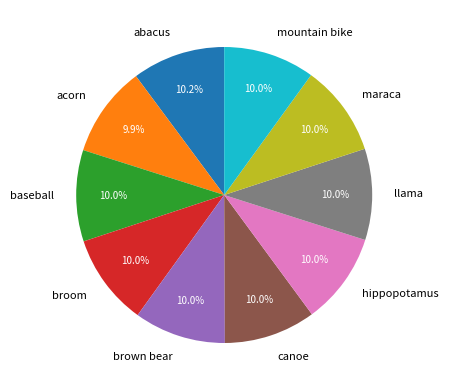

Is there any slice that represents more than half of the pie?

No